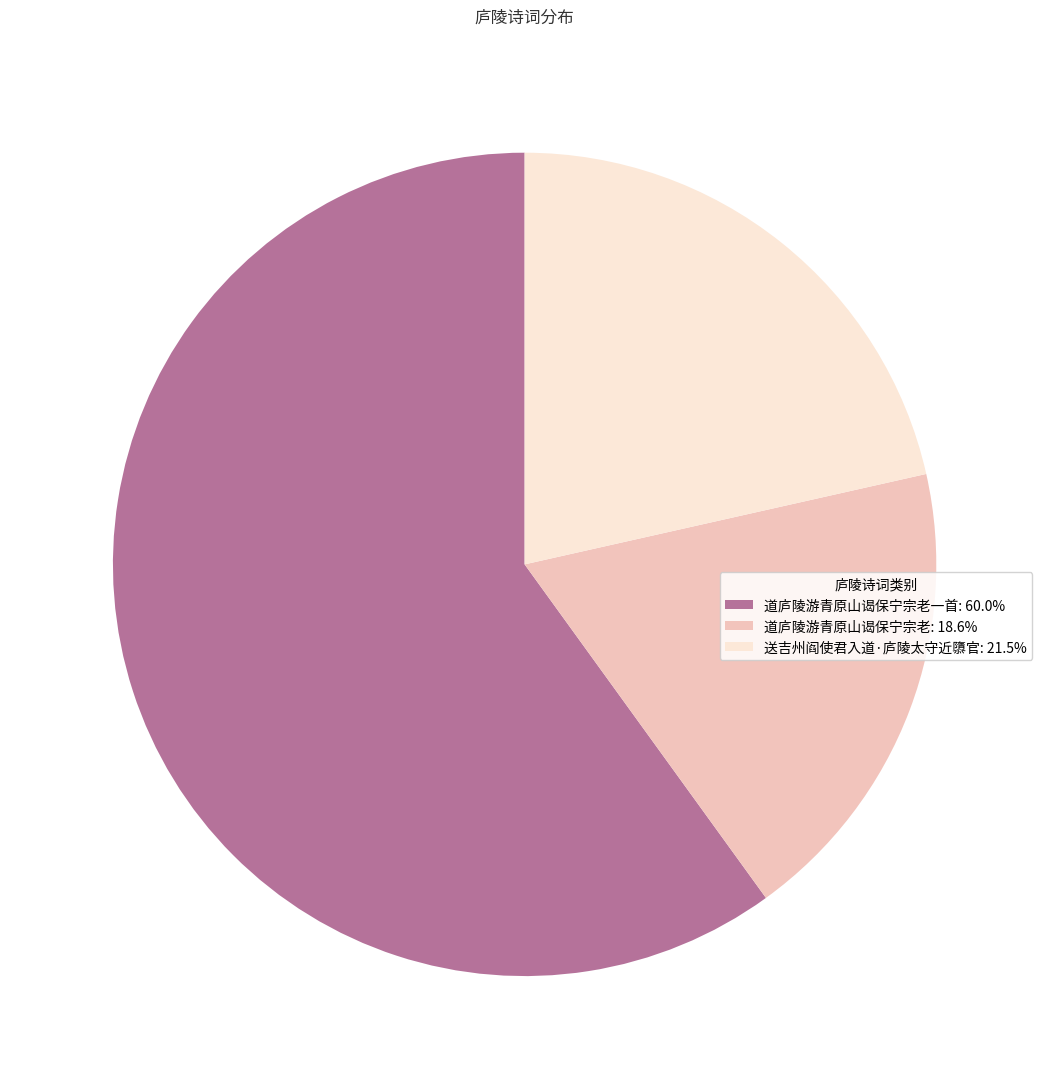

Does 道庐陵游青原山谒保宁宗老: 18.6% represent more than half of the total?

No